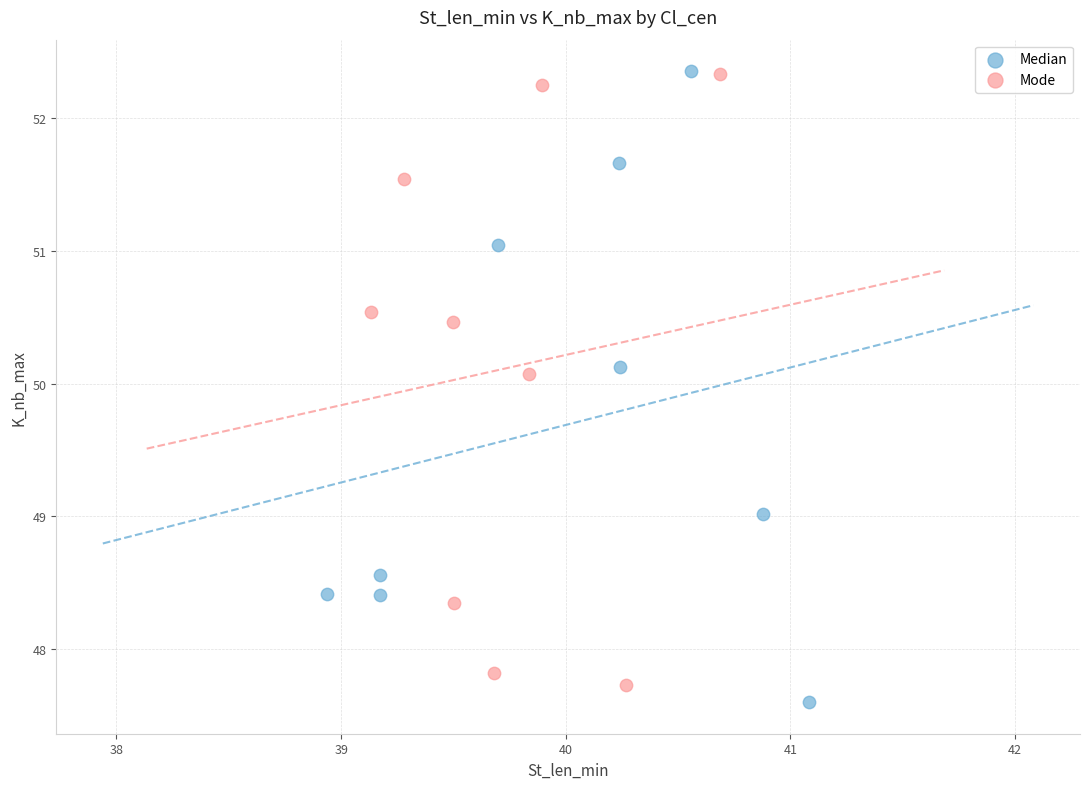

Which series has the widest spread of Y values?

Median